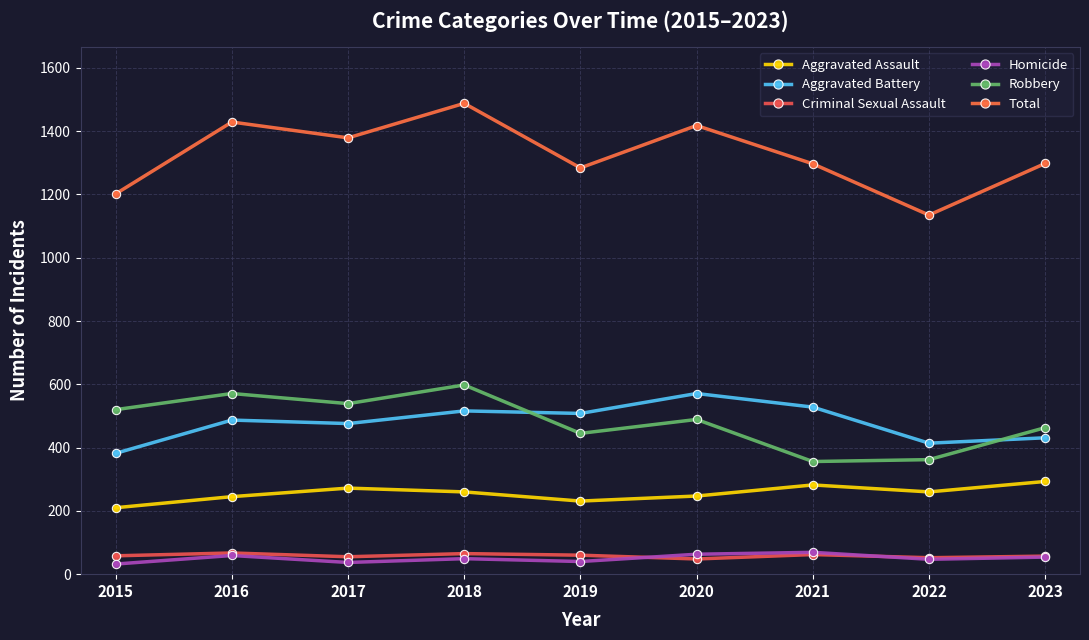

Which has a higher value, 2020 or 2019?

2020